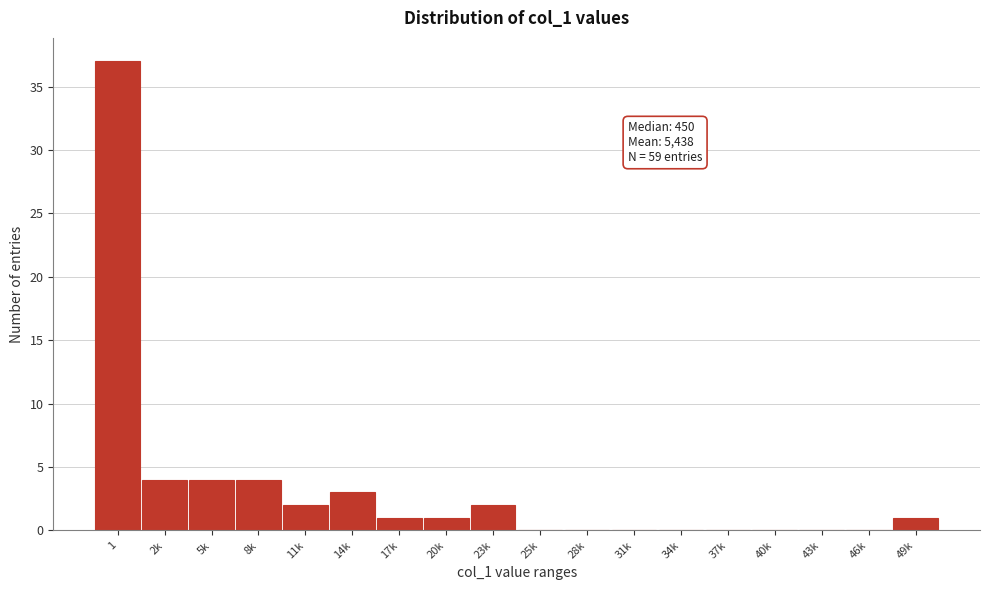

Reading left to right, transcribe all the data shown in this chart.

1=37	2k=4	5k=4	8k=4	11k=2	14k=3	17k=1	20k=1	23k=2	25k=0	28k=0	31k=0	34k=0	37k=0	40k=0	43k=0	46k=0	49k=1